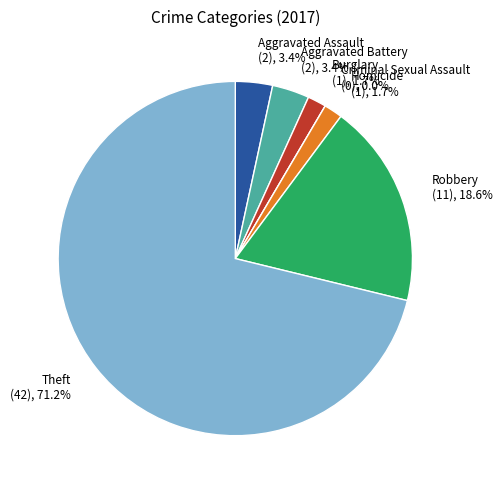

What percentage is the Aggravated Battery slice, to the nearest percent?

3%